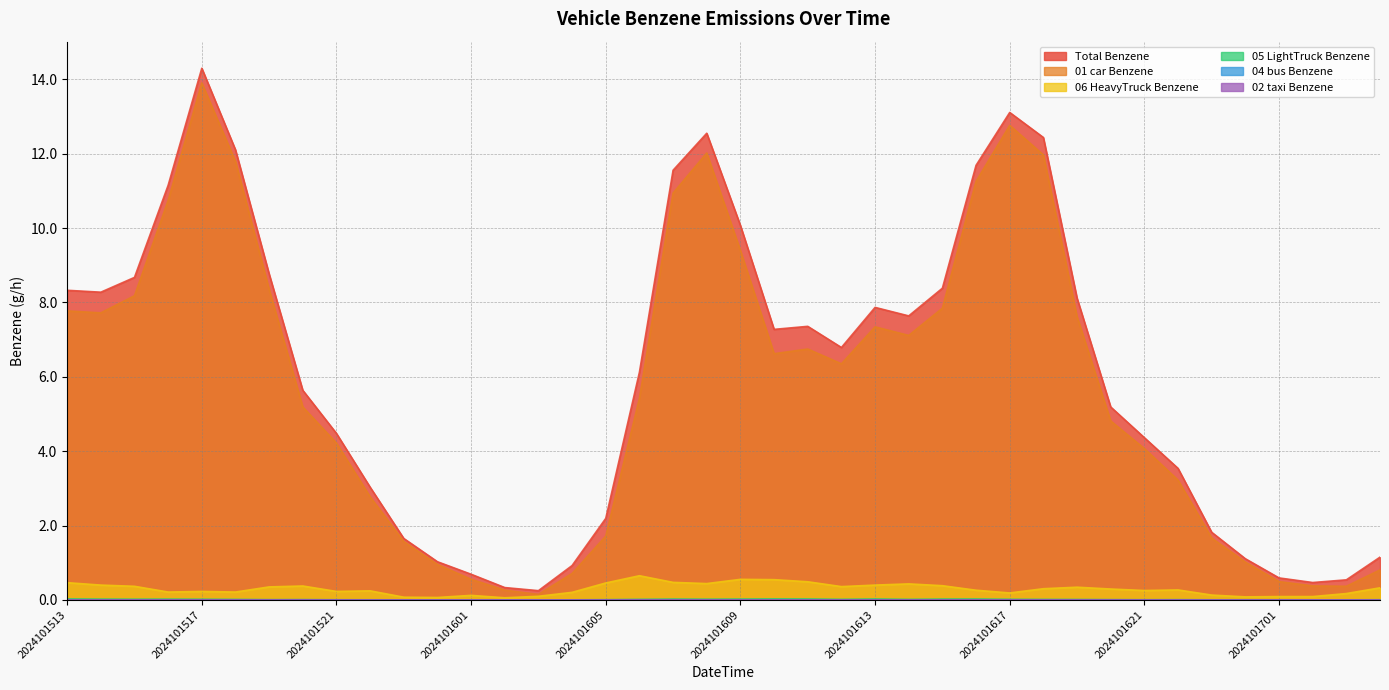

Reading right to left, extract all data points from this chart.

01_car_Benzene: 0.8	0.4	0.4	0.5	1.0	1.7	3.2	4.1	4.8	7.6	12.0	12.8	11.3	7.8	7.1	7.3	6.3	6.7	6.6	9.4	12.0	10.9	5.4	1.7	0.7	0.1	0.3	0.6	1.0	1.6	2.8	4.2	5.2	8.3	11.8	13.9	10.7	8.2	7.7	7.8
06_HeavyTruck_Benzene: 0.3	0.2	0.1	0.1	0.1	0.1	0.3	0.3	0.3	0.3	0.3	0.2	0.3	0.4	0.4	0.4	0.4	0.5	0.5	0.6	0.4	0.5	0.7	0.5	0.2	0.1	0.1	0.1	0.1	0.1	0.2	0.2	0.4	0.3	0.2	0.2	0.2	0.4	0.4	0.5
05_LightTruck_Benzene: 0.0	0.0	0.0	0.0	0.0	0.0	0.0	0.0	0.0	0.0	0.0	0.0	0.0	0.0	0.0	0.0	0.0	0.0	0.0	0.0	0.0	0.0	0.0	0.0	0.0	0.0	0.0	0.0	0.0	0.0	0.0	0.0	0.0	0.0	0.0	0.0	0.0	0.0	0.0	0.0
04_bus_Benzene: 0.0	0.0	0.0	0.0	0.0	0.0	0.0	0.0	0.0	0.0	0.0	0.0	0.0	0.0	0.0	0.0	0.0	0.0	0.0	0.0	0.0	0.0	0.0	0.0	0.0	0.0	0.0	0.0	0.0	0.0	0.0	0.0	0.0	0.0	0.0	0.0	0.0	0.0	0.0	0.0
02_taxi_Benzene: 0.0	0.0	0.0	0.0	0.0	0.0	0.0	0.0	0.0	0.0	0.0	0.0	0.0	0.0	0.0	0.0	0.0	0.0	0.0	0.0	0.0	0.0	0.0	0.0	0.0	0.0	0.0	0.0	0.0	0.0	0.0	0.0	0.0	0.0	0.0	0.0	0.0	0.0	0.0	0.0
Total_Benzene: 1.1	0.5	0.5	0.6	1.1	1.8	3.5	4.4	5.2	8.1	12.4	13.1	11.7	8.4	7.6	7.9	6.8	7.4	7.3	10.1	12.5	11.6	6.1	2.2	0.9	0.2	0.3	0.7	1.0	1.7	3.0	4.5	5.6	8.8	12.1	14.3	11.2	8.7	8.3	8.3